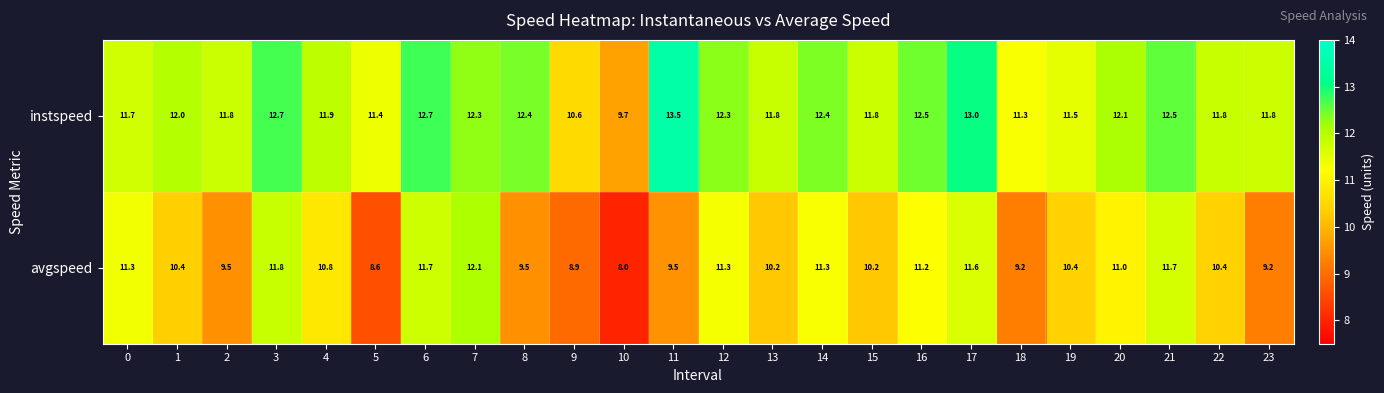

Rank the series at 8 from lowest to highest value.

avgspeed, instspeed